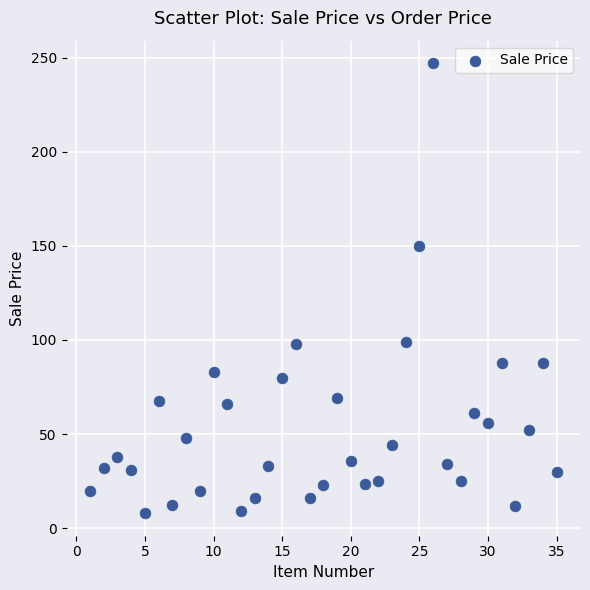

What is the range of X values (max minus min)?

34.0